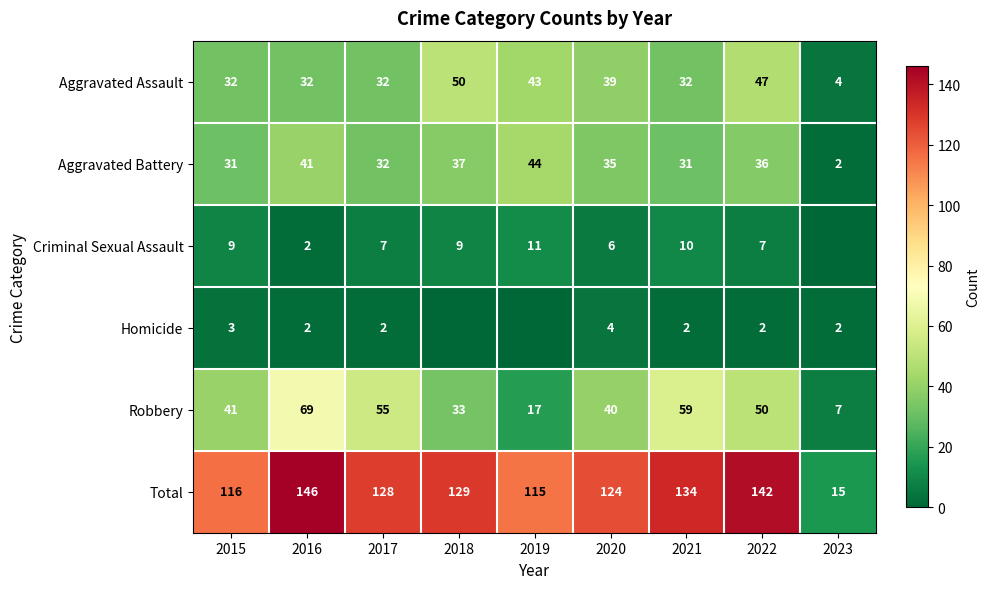

What is the difference between the highest and lowest values at 2021?

132